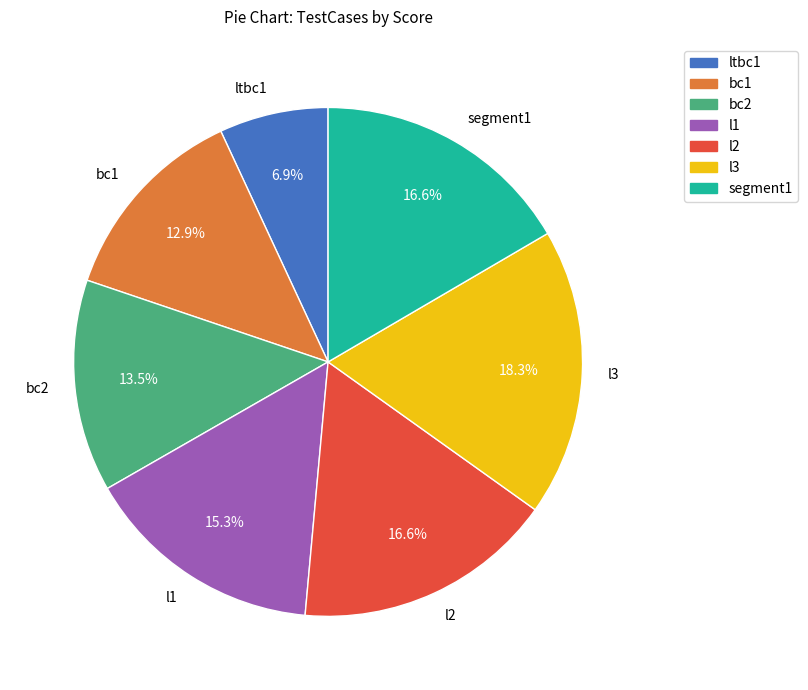

What is the ratio of the value at bc2 to the value at l1?

0.9